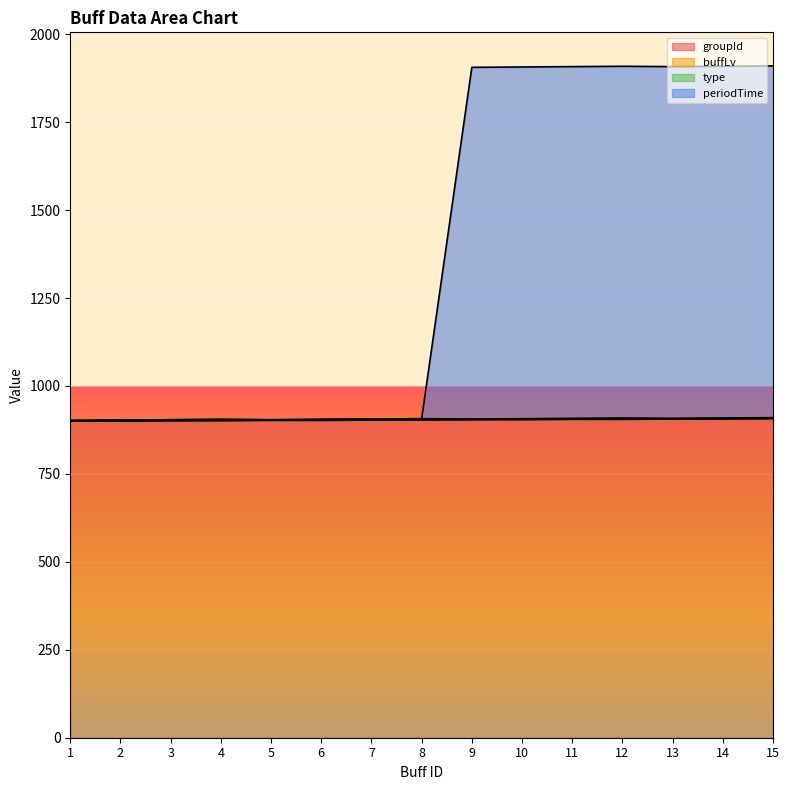

What is the highest value of the groupId series?

907